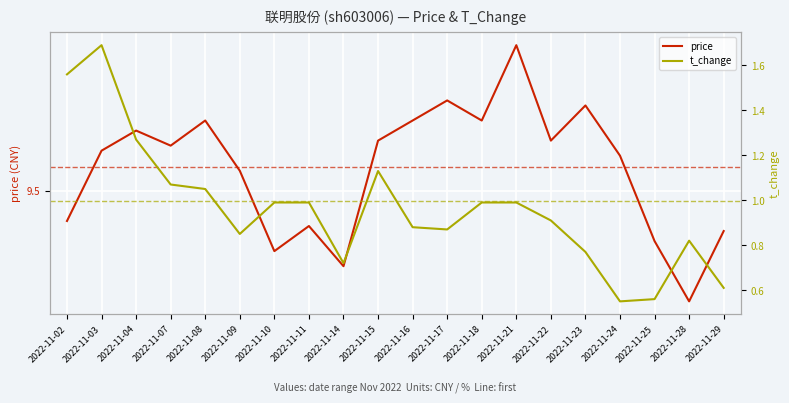

What is the value of the t_change point at the 11th from the left?

0.9